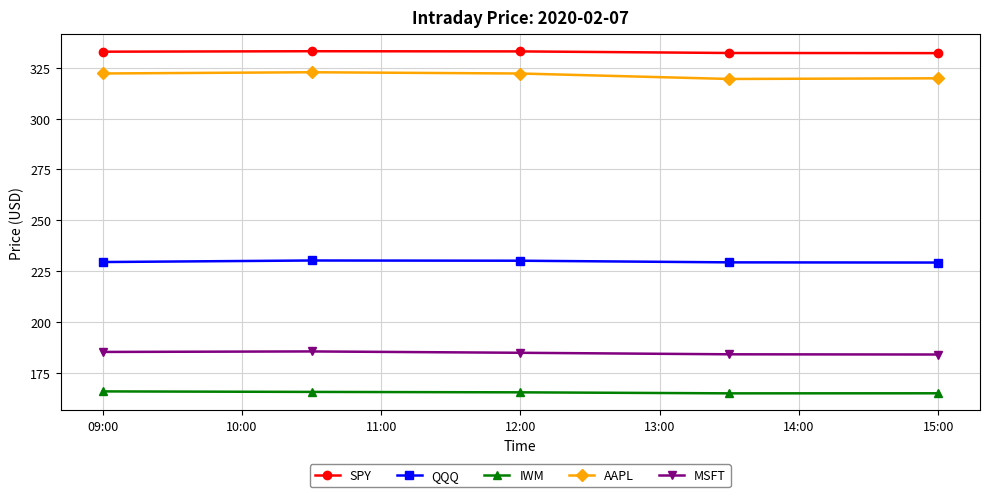

What is the value of the IWM point at the 3rd from the left?

165.3